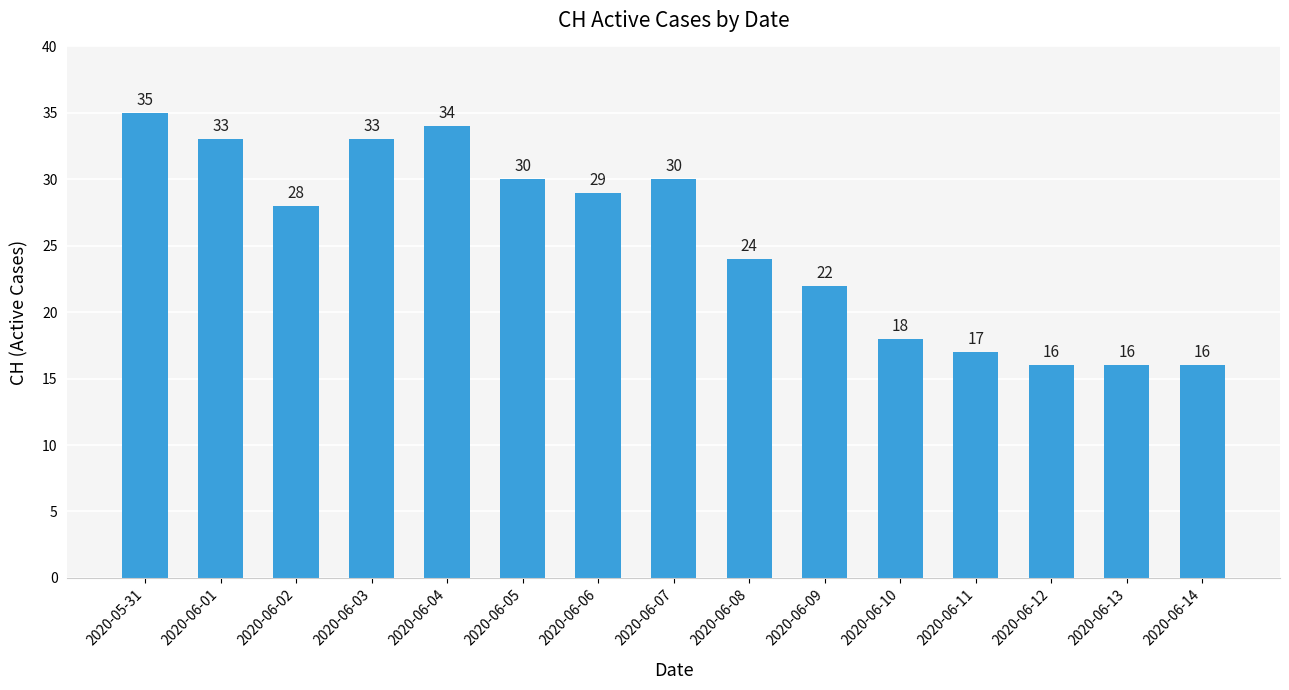

What position from the left is 2020-06-03?

4